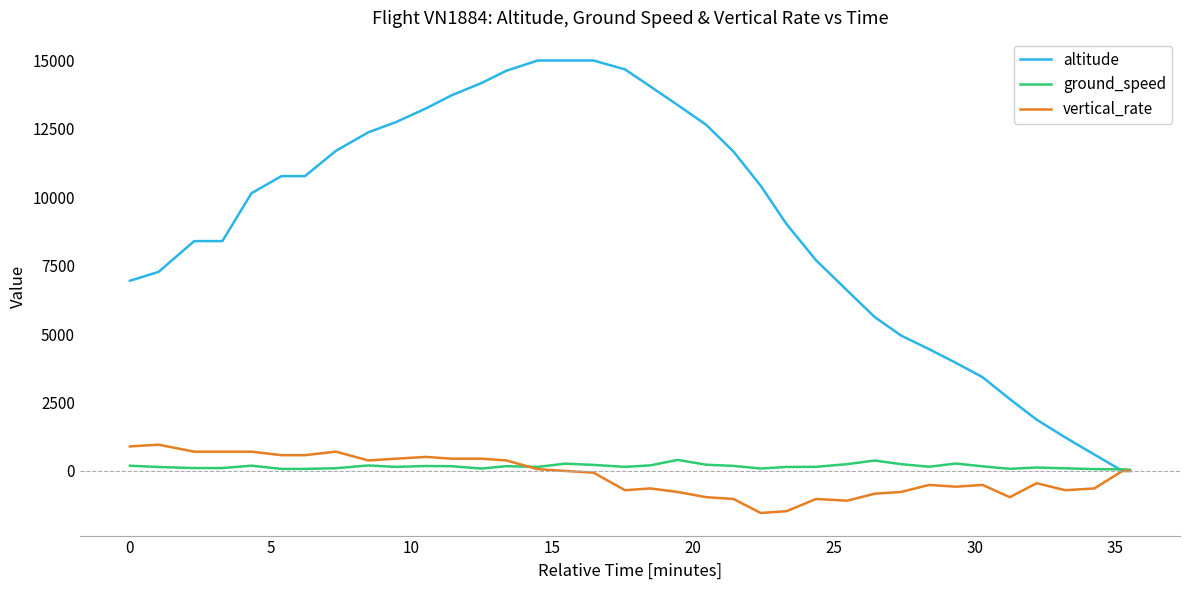

Which series has the largest range (max minus min)?

altitude